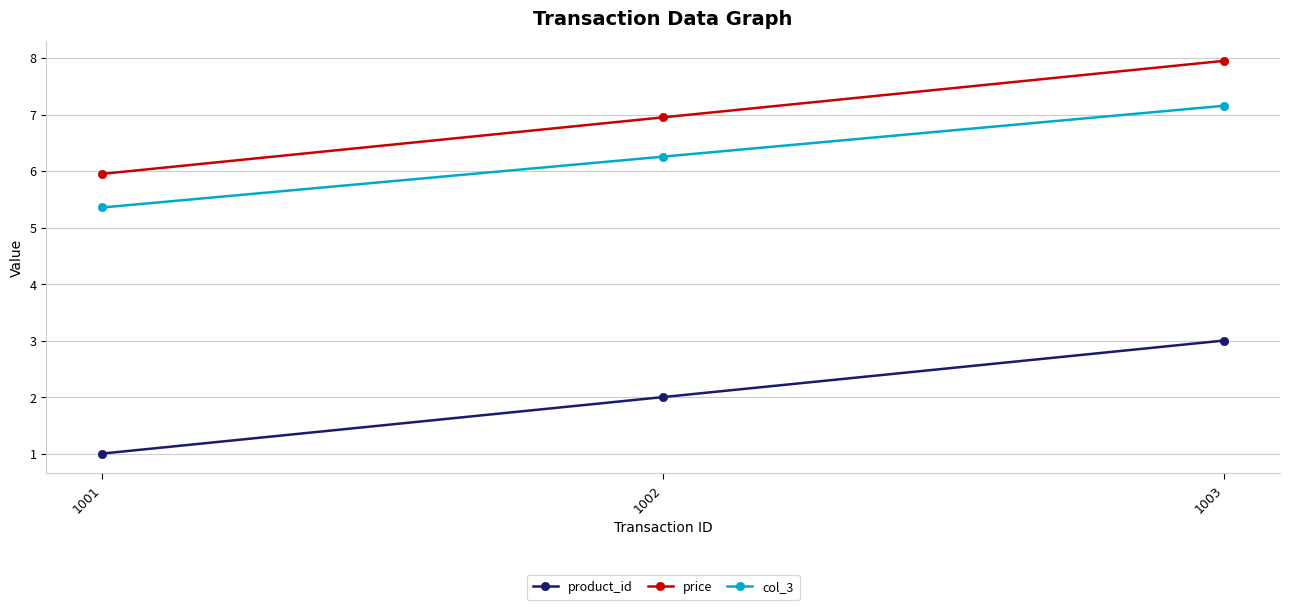

Read the product_id value at 1001.

1.0